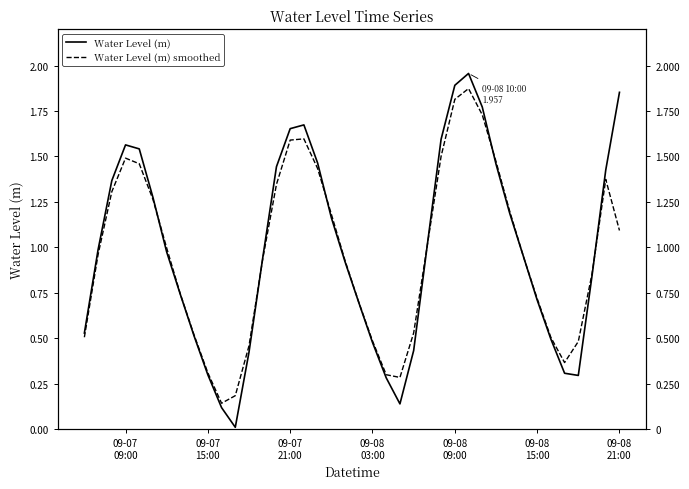

In Water Level (m), how many points are higher than both neighbors (excluding endpoints)?

3